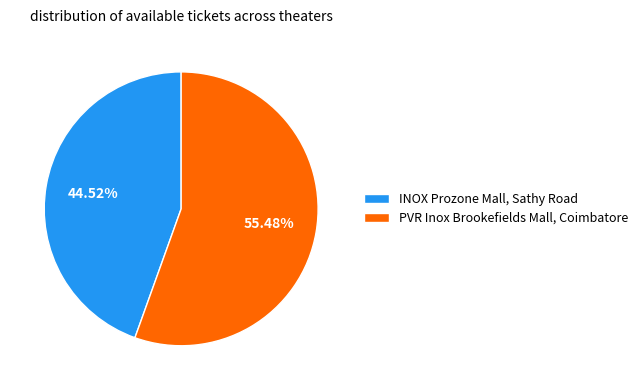

Rank the categories by value from lowest to highest.

INOX Prozone Mall, Sathy Road, PVR Inox Brookefields Mall, Coimbatore